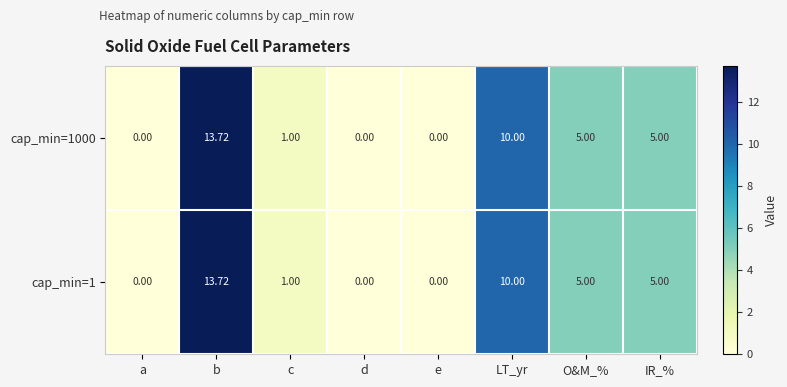

Is the value of cap_min=1000 at d greater than the value of cap_min=1 at O&M_%?

No